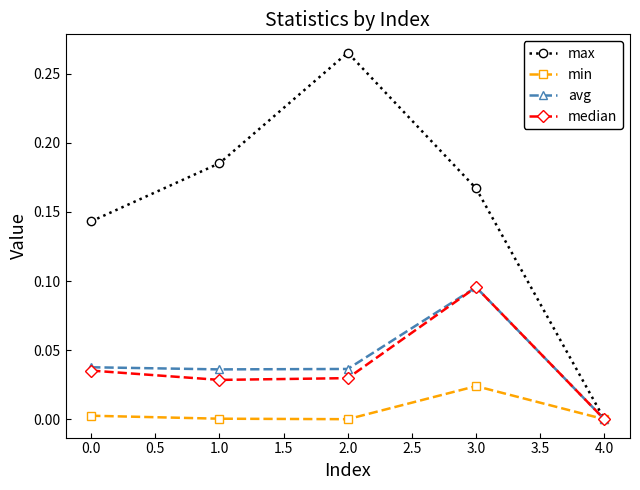

Which series has the largest total across all categories?

max